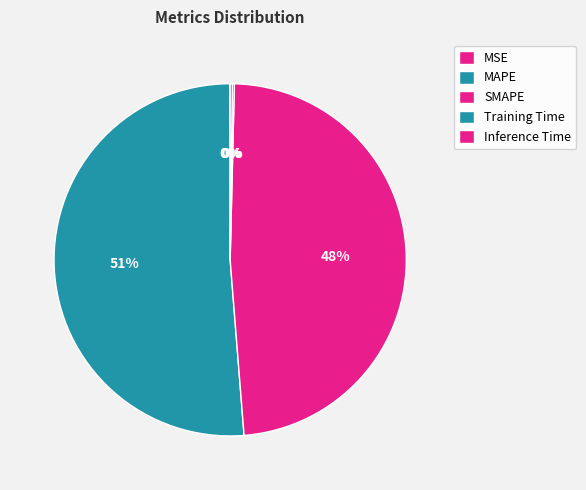

Is the sum of Training Time and MSE greater than half?

No